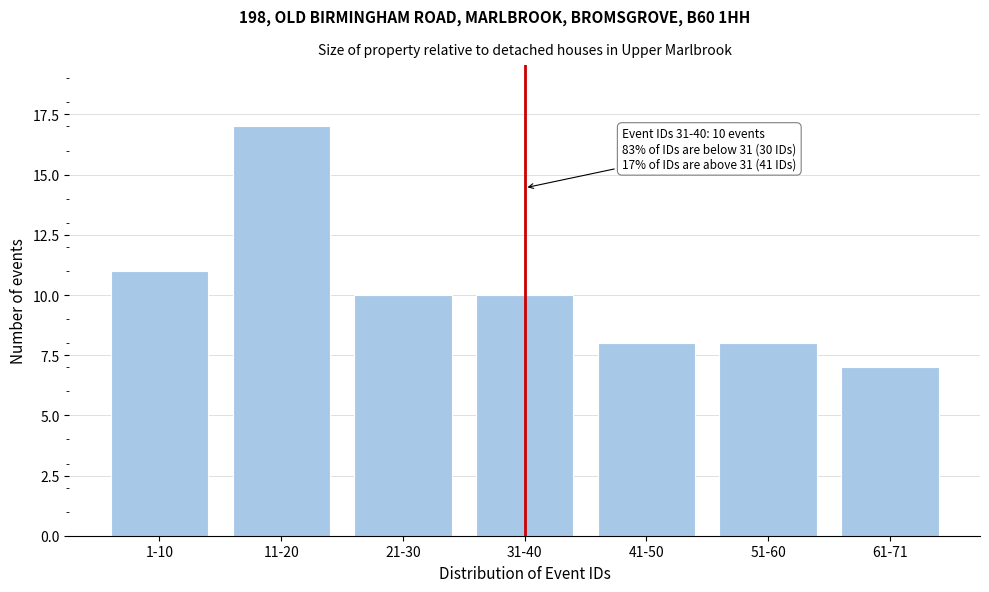

Reading left to right, transcribe all the data shown in this chart.

11	17	10	10	8	8	7